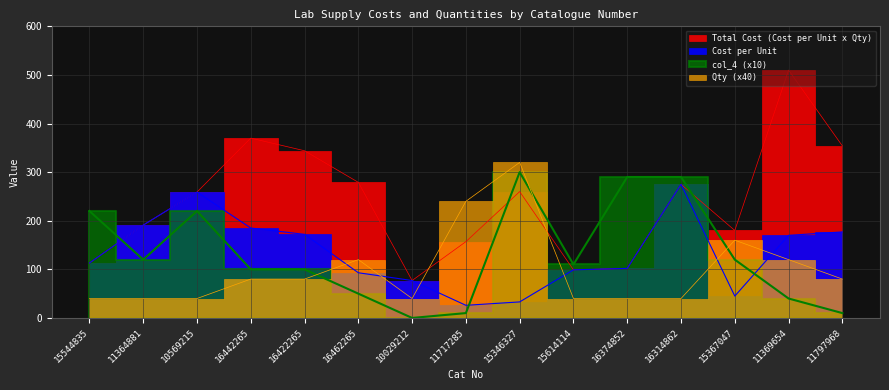

After their last crossing, which series has the higher values: Qty or Cost per Unit?

Cost per Unit